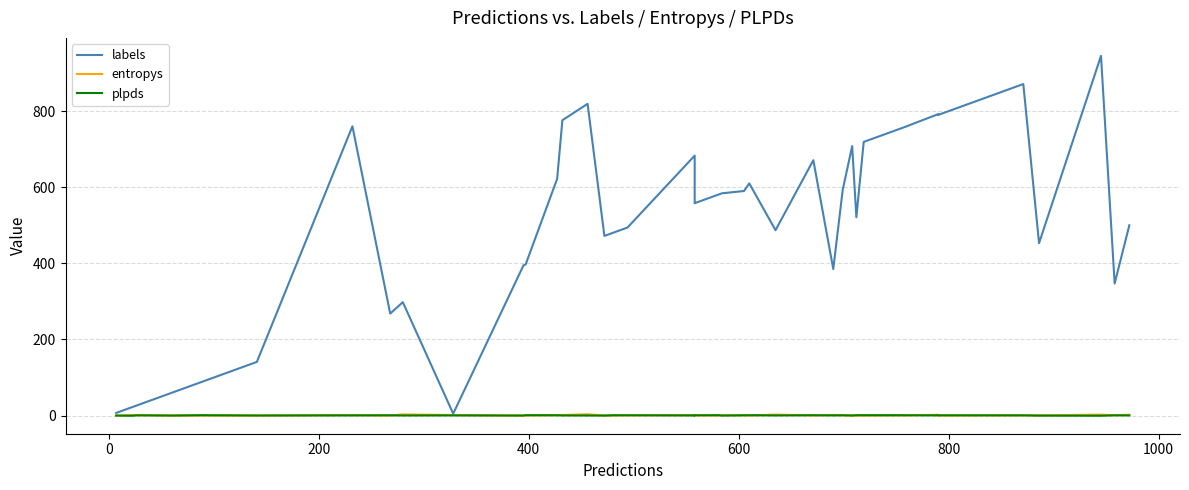

Where is the first local maximum for entropys?

200